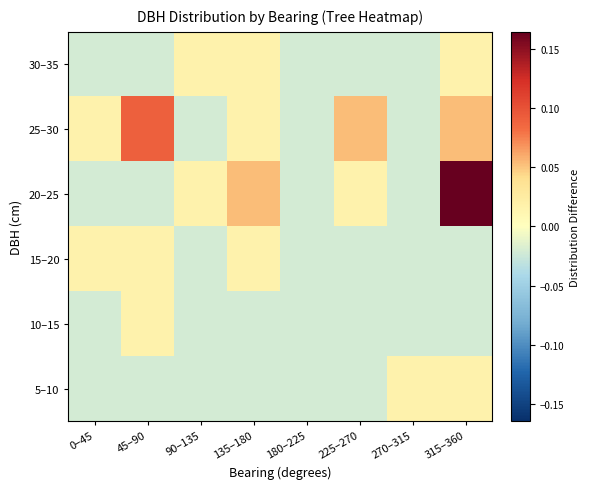

Which series has the largest range (max minus min)?

20–25